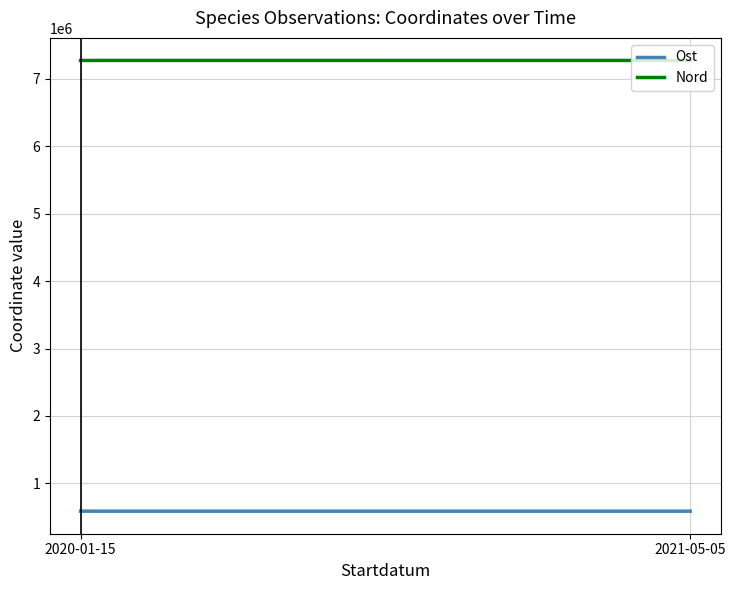

What is the greatest value displayed?

7273864.2